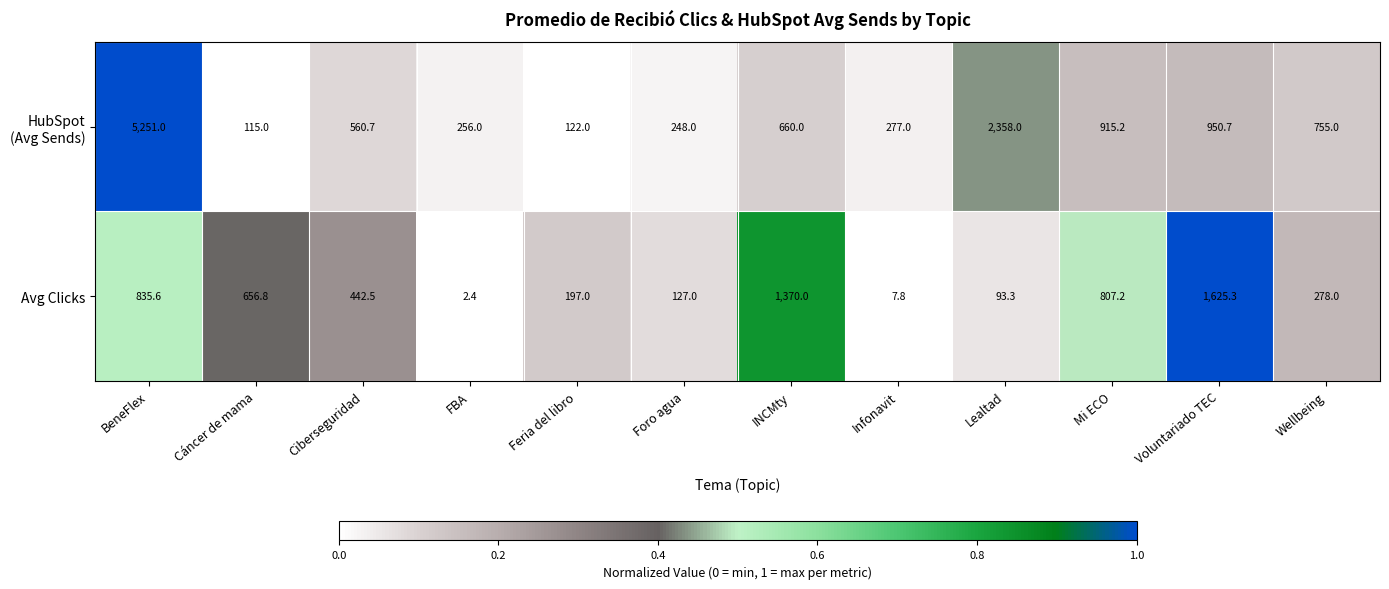

What is the sum of the Avg Clicks values at Infonavit and BeneFlex?

843.4